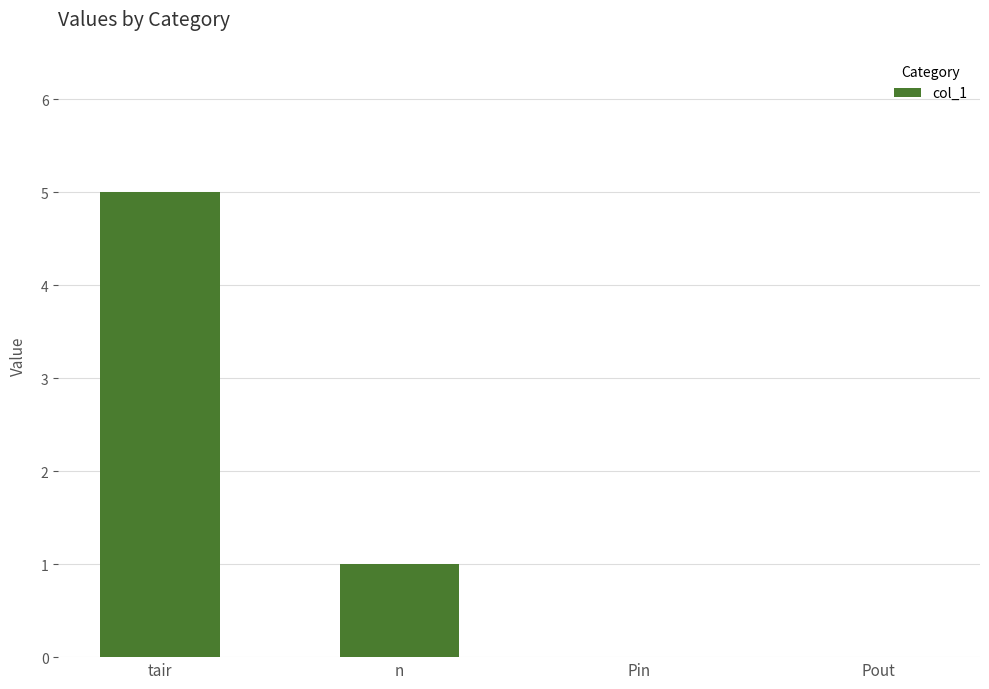

Is it true that the value at Pin is 2?

False